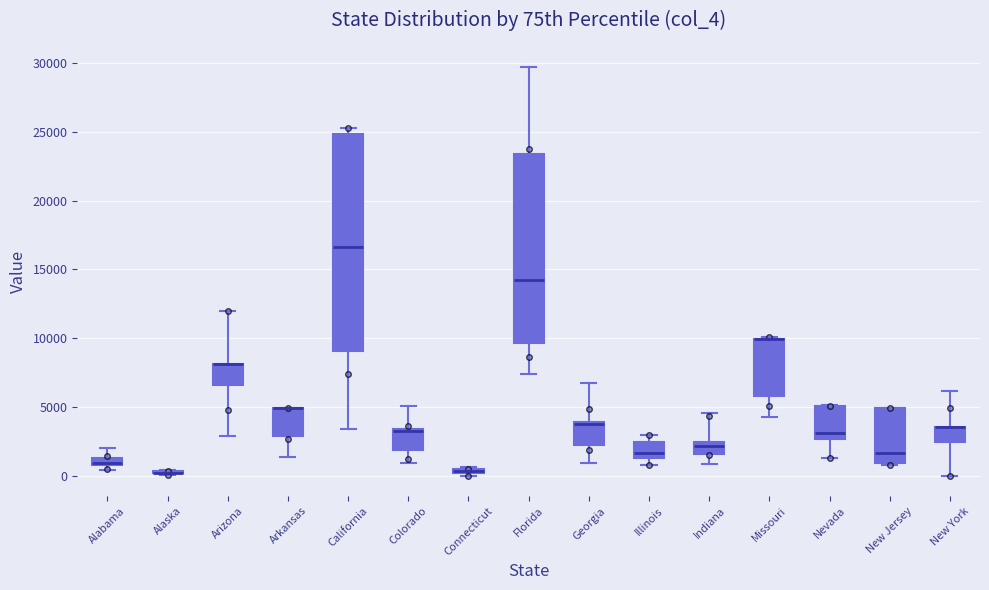

Comparing the boxes themselves (not the whiskers), which one is the tallest?

California